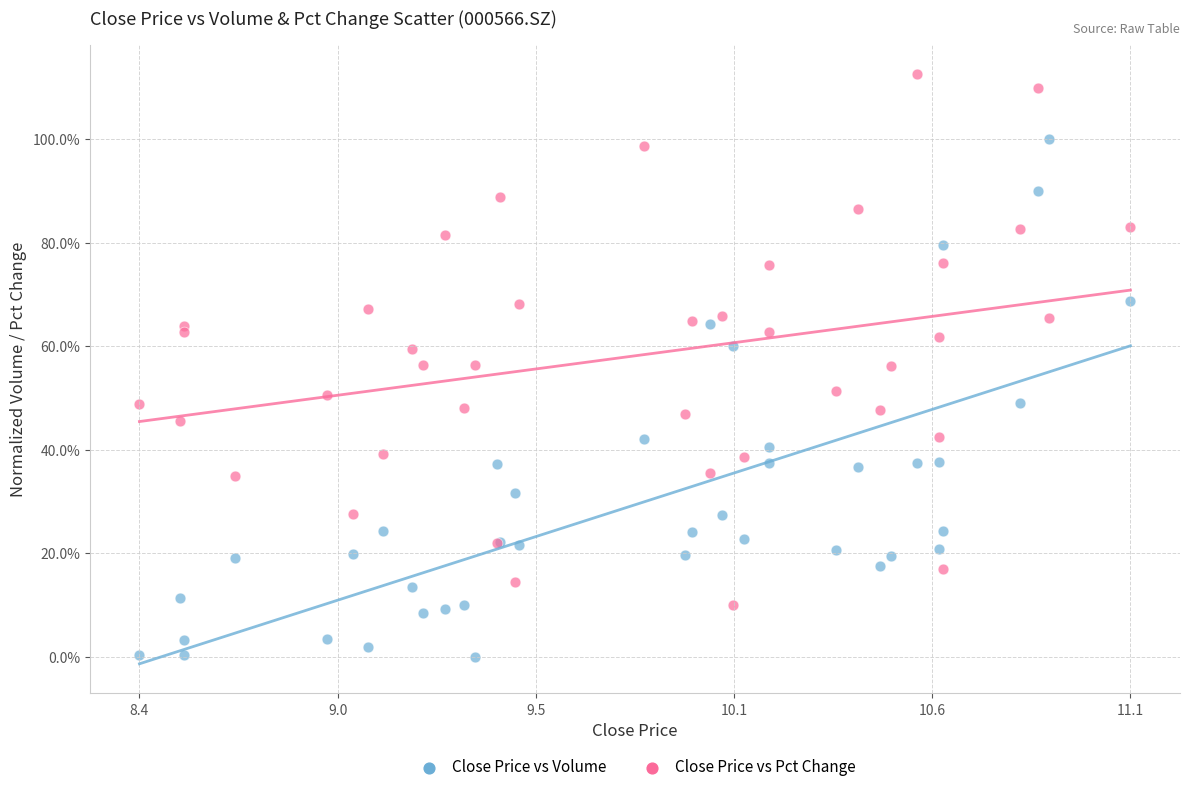

What is the X range (max minus min) for the scatter plot?

2.7